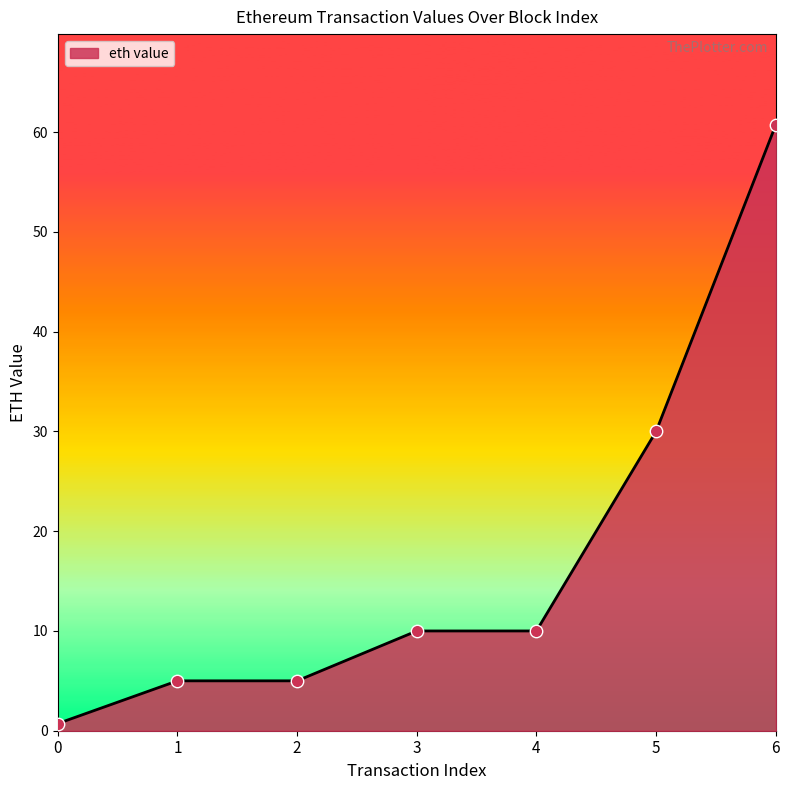

What is the ratio of the value at 4 to the value at 2?

2.0